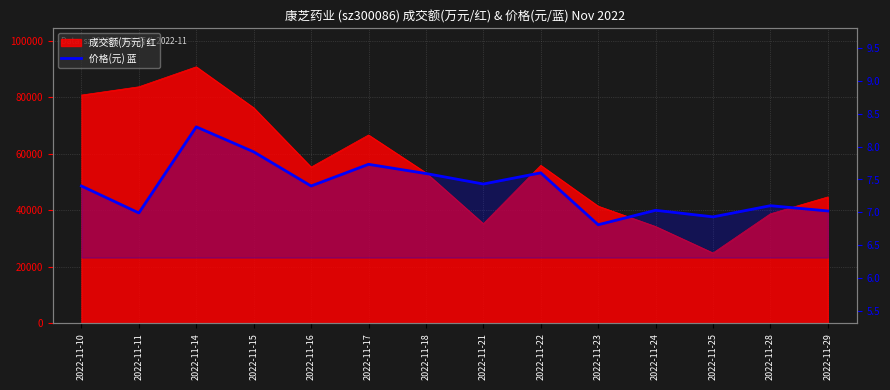

What is the sum of the values at 2022-11-22 and 2022-11-29?

14.6